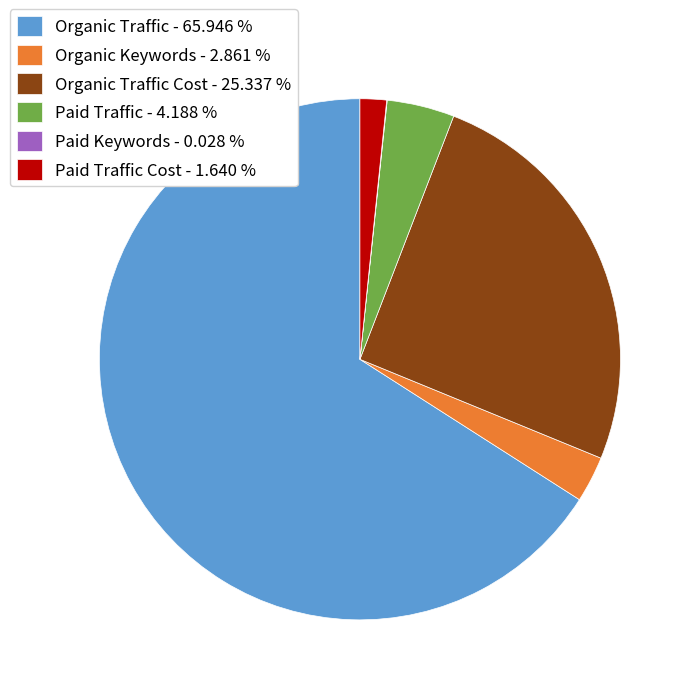

Which category has the biggest portion of the pie?

Organic Traffic - 65.946 %